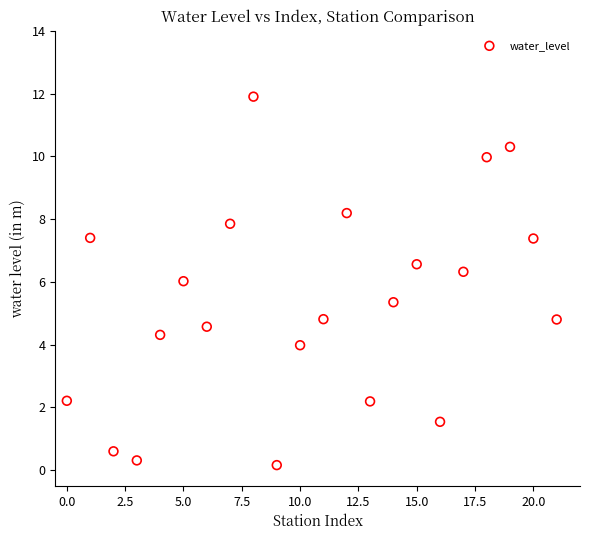

What is the range of Y values (max minus min)?

11.7